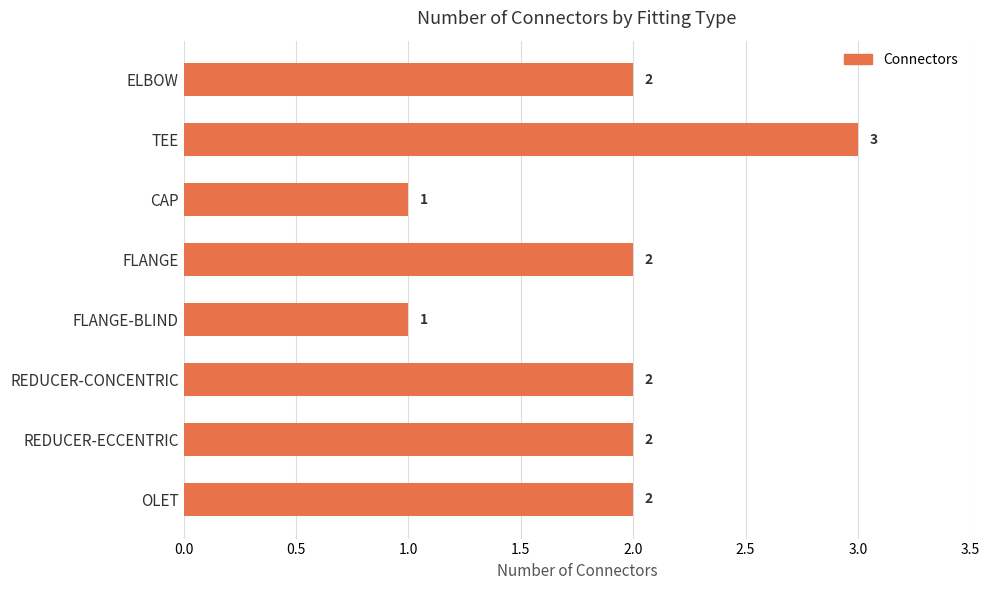

How many values are below 2?

2